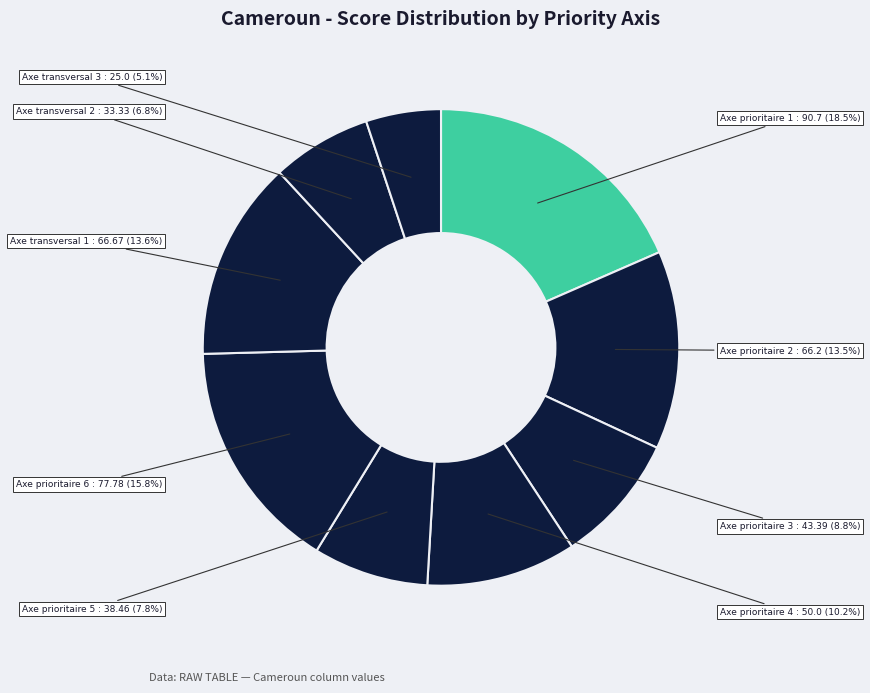

Count the number of slices in the pie.

9